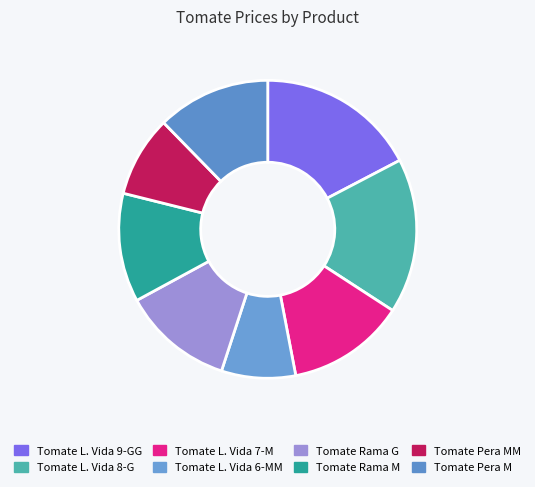

Does Tomate L. Vida 6-MM represent more than half of the total?

No